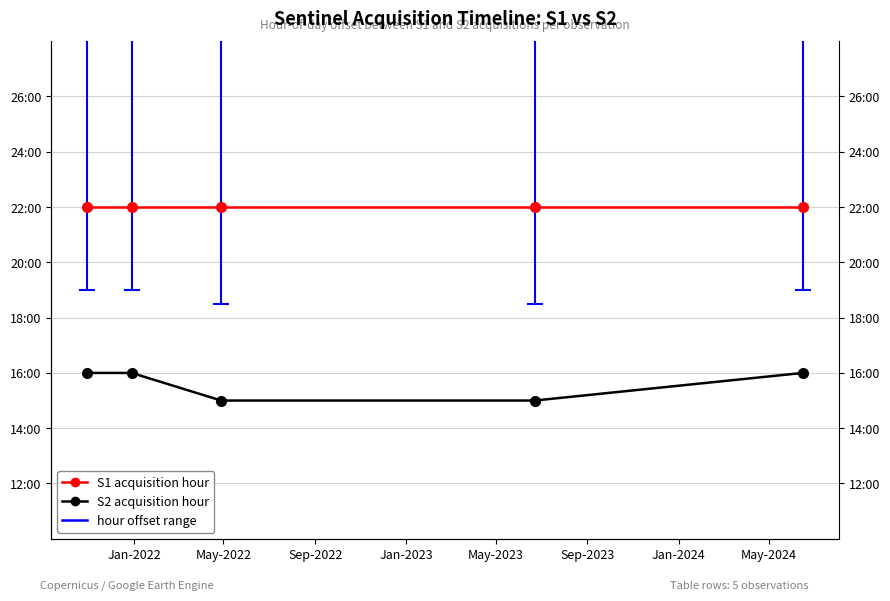

Count the S2 acquisition hour values in the range 15 to 16.

5